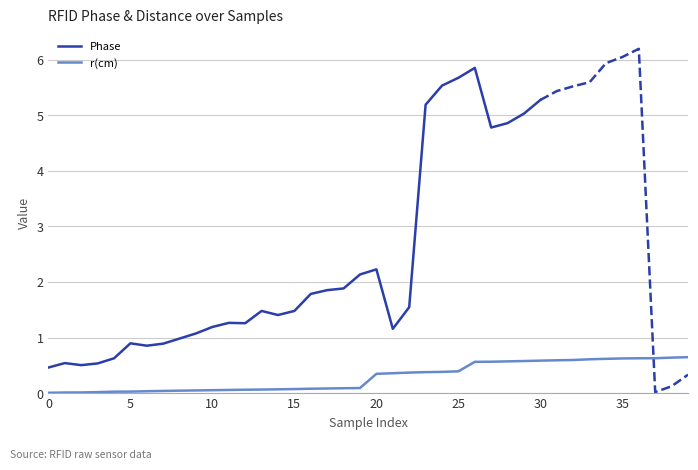

Is it true that the value at 15 is 0.1?

True